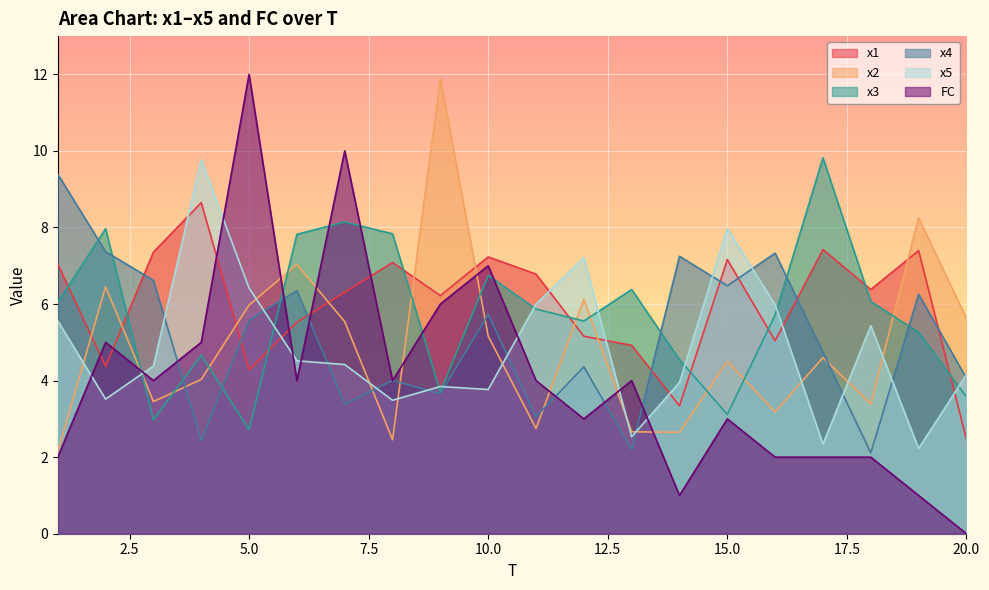

Reading left to right, extract all data points from this chart.

x1: 7.0	4.4	7.4	8.6	4.3	5.5	6.3	7.1	6.2	7.2	6.8	5.2	4.9	3.3	7.2	5.0	7.4	6.4	7.4	2.5
x2: 2.2	6.4	3.5	4.0	6.0	7.0	5.5	2.5	11.9	5.2	2.7	6.1	2.7	2.6	4.5	3.2	4.6	3.4	8.3	5.6
x3: 6.0	8.0	3.0	4.7	2.7	7.8	8.1	7.8	3.7	6.8	5.9	5.6	6.4	4.6	3.1	5.7	9.8	6.1	5.3	3.6
x4: 9.4	7.4	6.6	2.4	5.6	6.4	3.4	4.0	3.7	5.7	3.1	4.4	2.2	7.2	6.5	7.3	4.7	2.1	6.3	4.1
x5: 5.6	3.5	4.4	9.8	6.4	4.5	4.4	3.5	3.8	3.8	6.0	7.2	2.5	4.0	8.0	6.0	2.3	5.4	2.2	4.2
FC: 2.0	5.0	4.0	5.0	12.0	4.0	10.0	4.0	6.0	7.0	4.0	3.0	4.0	1.0	3.0	2.0	2.0	2.0	1.0	0.0